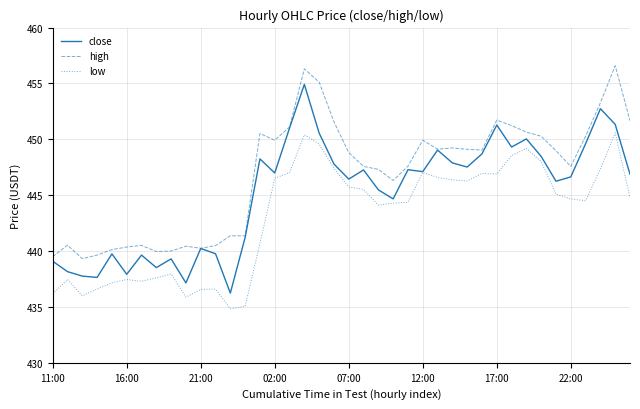

True or false: high and low cross at least once.

False